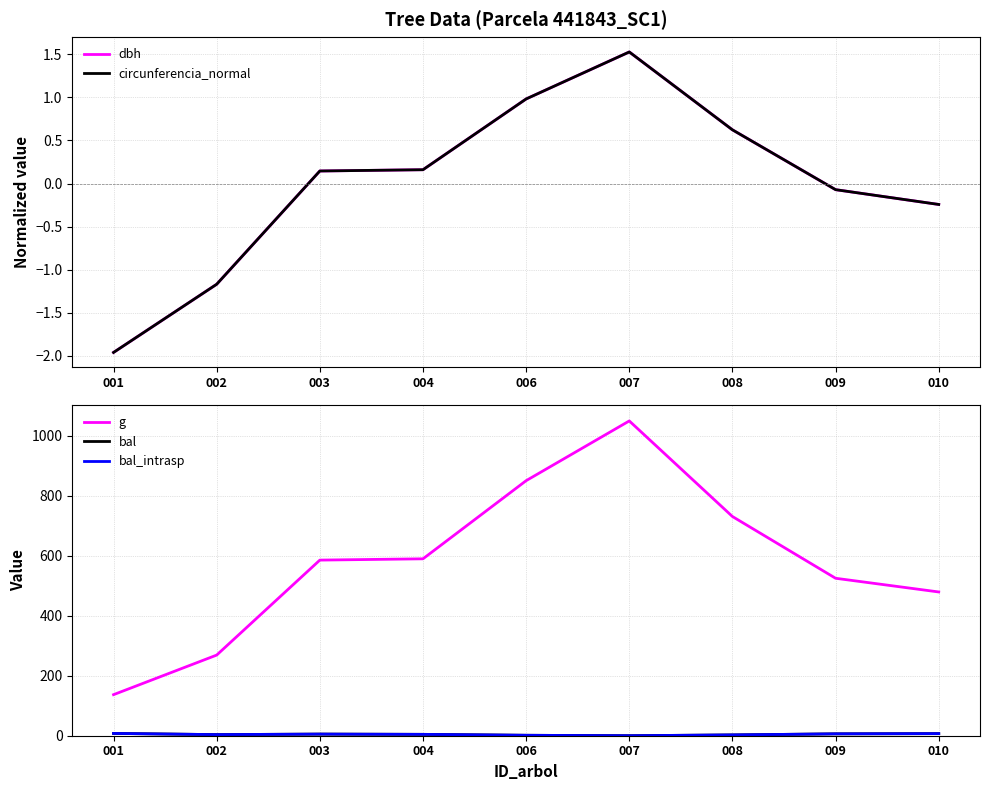

Between 001 and 007, which is larger?

007